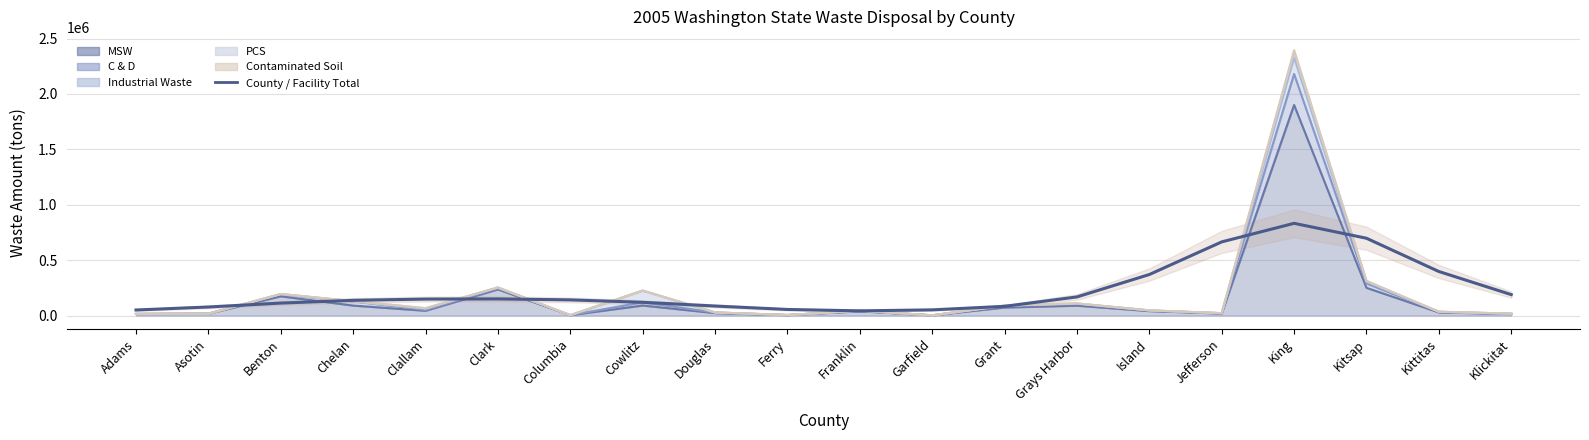

Rank the categories by value from highest to lowest.

King, Kitsap, Jefferson, Kittitas, Island, Klickitat, Grays Harbor, Clark, Clallam, Columbia, Chelan, Cowlitz, Benton, Douglas, Grant, Asotin, Ferry, Garfield, Adams, Franklin